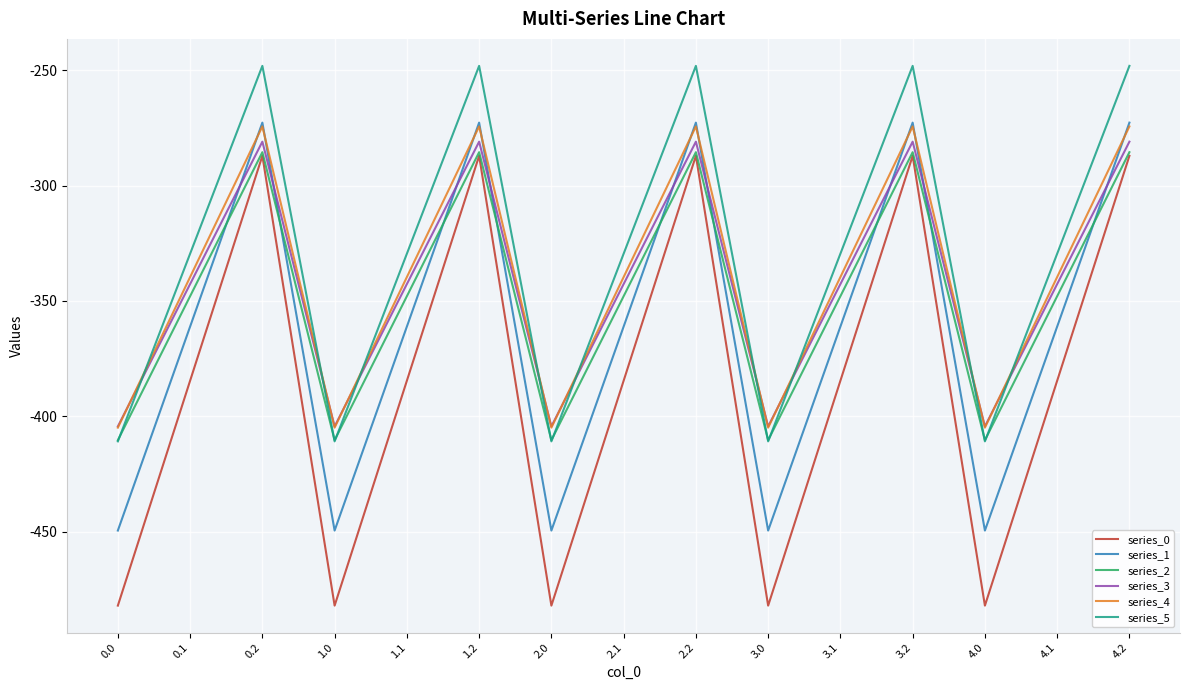

What is the sum of the series_5 values at 1.1 and 4.2?

-577.7